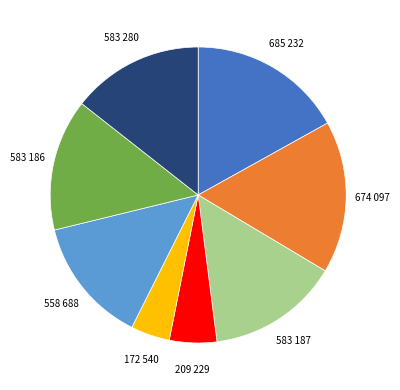

How many segments does this pie chart have?

8